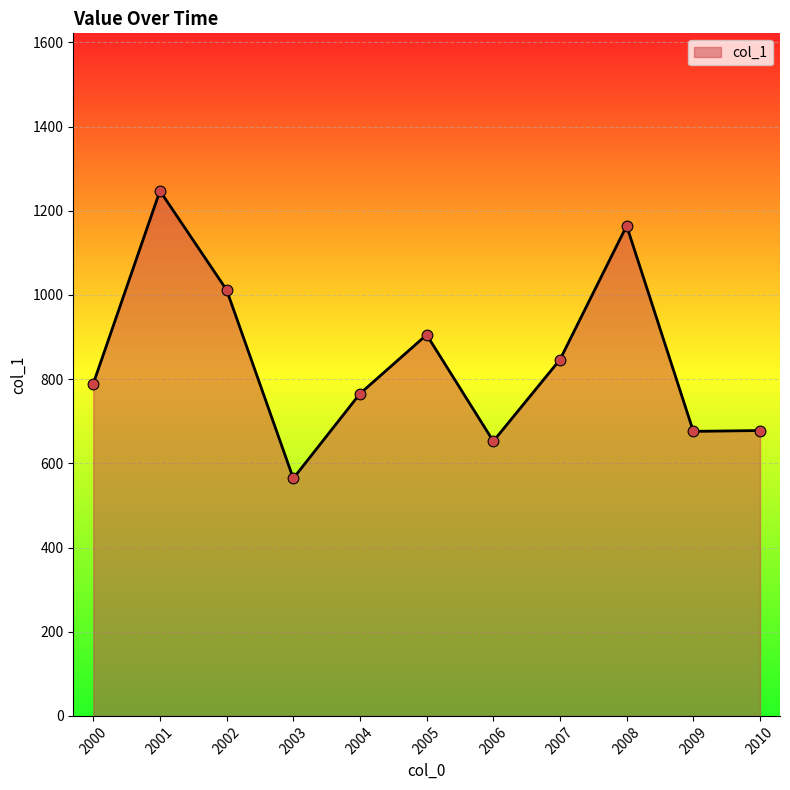

Which has a higher value, 2001 or 2002?

2001